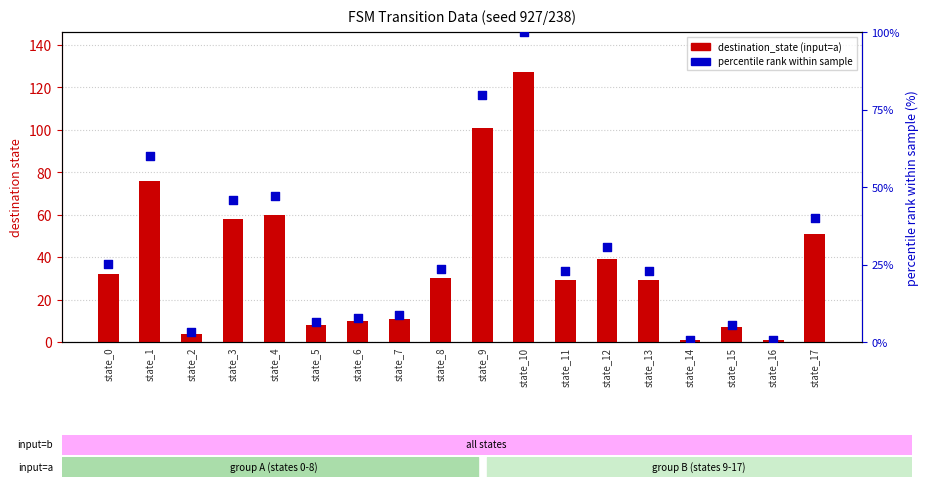

At how many categories does at least one series exceed 58?

4